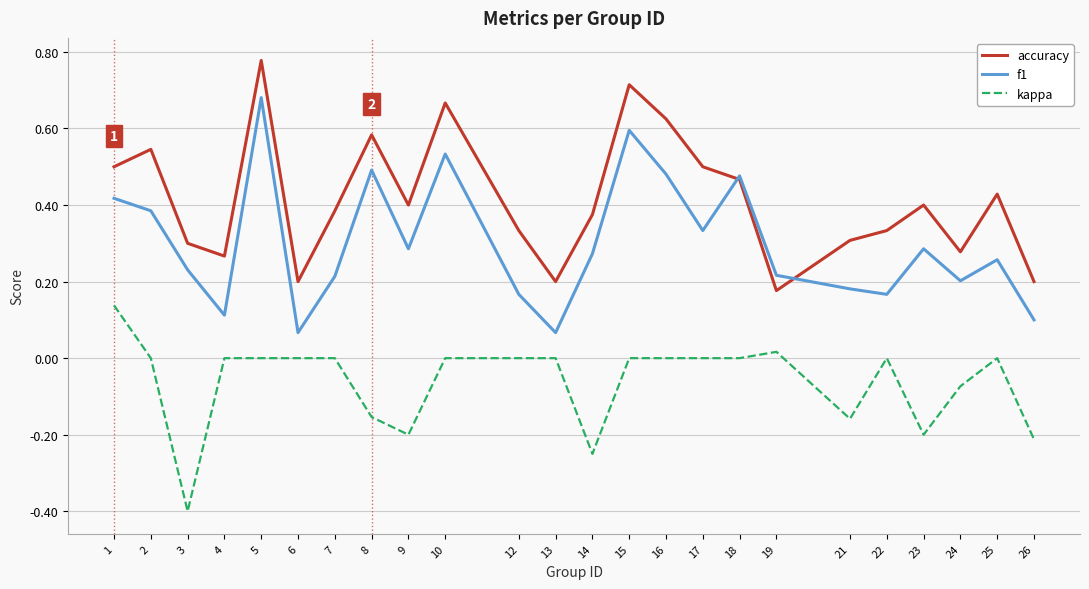

How many lines are shown in the chart?

3